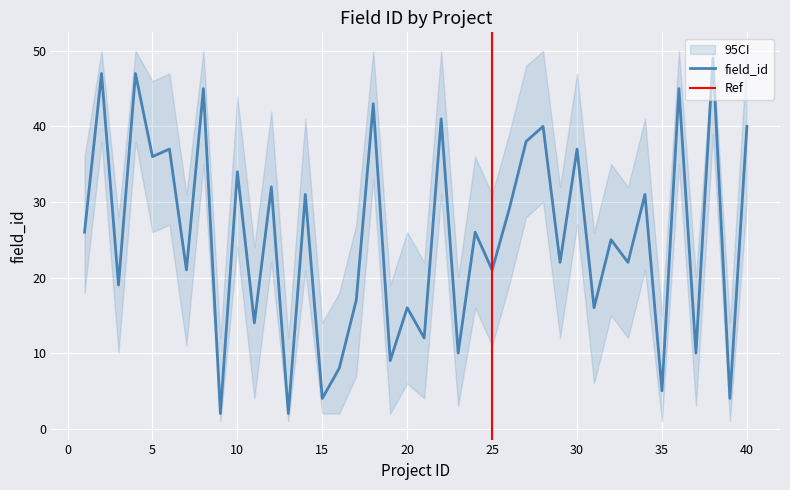

Does the chart display data point markers on the line(s)?

No